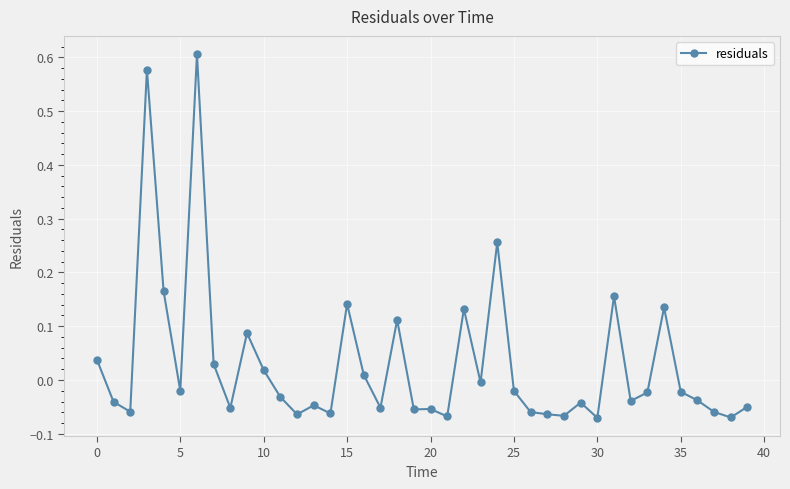

True or false: the data has more than 0 interior local peaks.

True